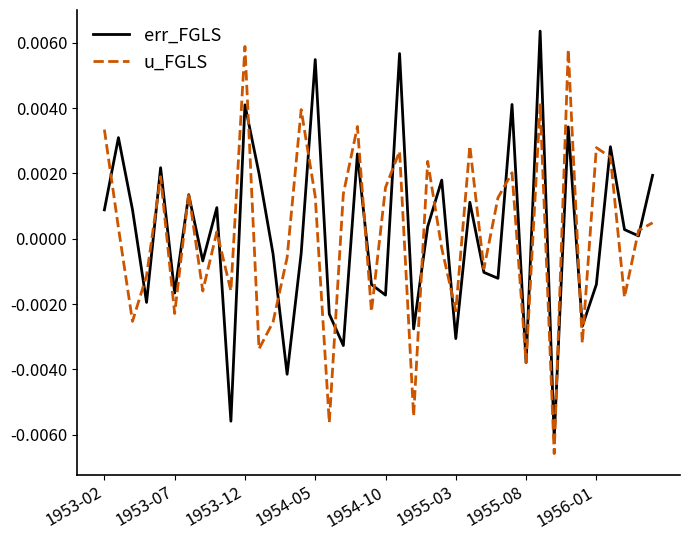

How many values in the err_FGLS series are below 0?

19